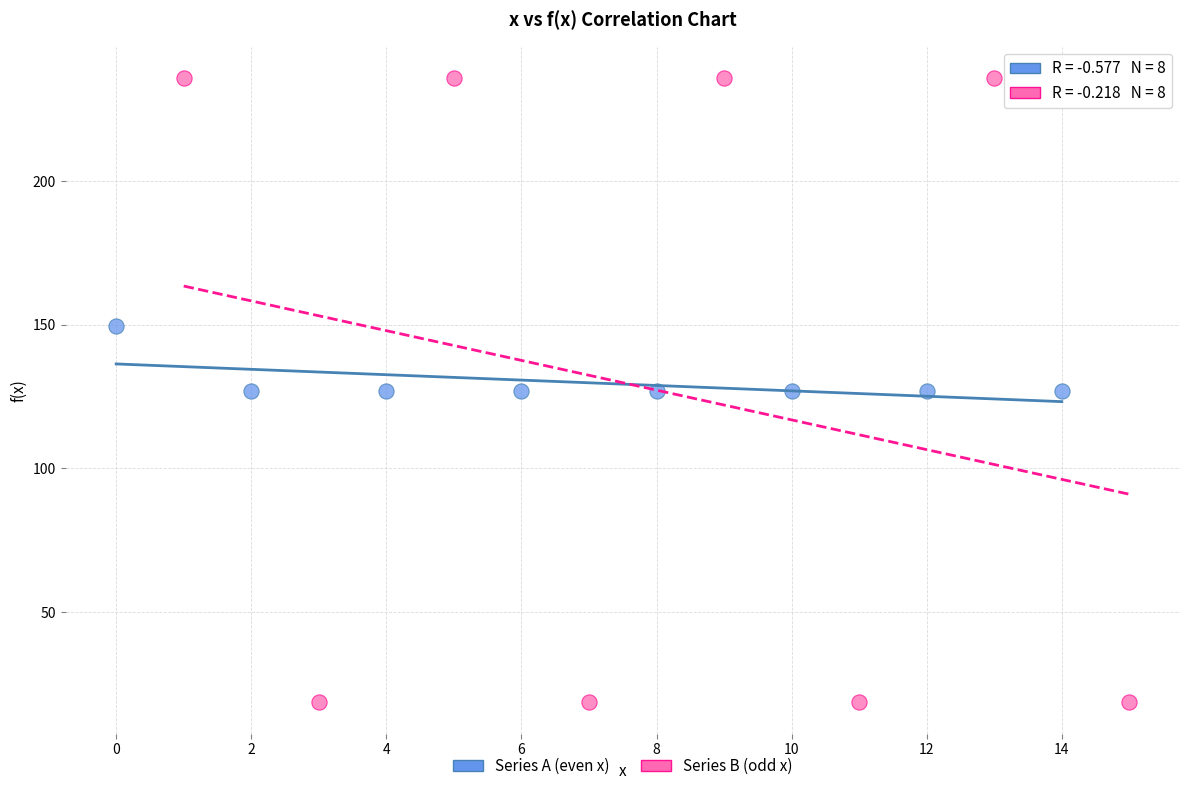

What are all the series names shown in the legend?

Series A (even x), Series B (odd x)